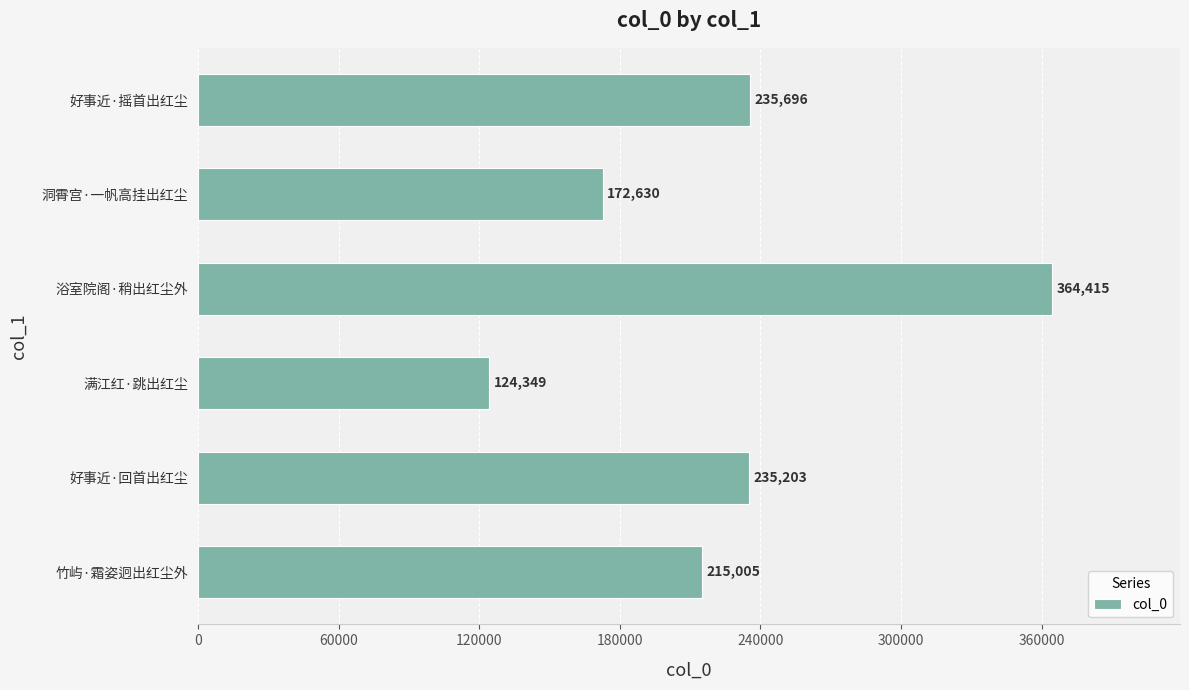

Count the number of data series in this chart.

1